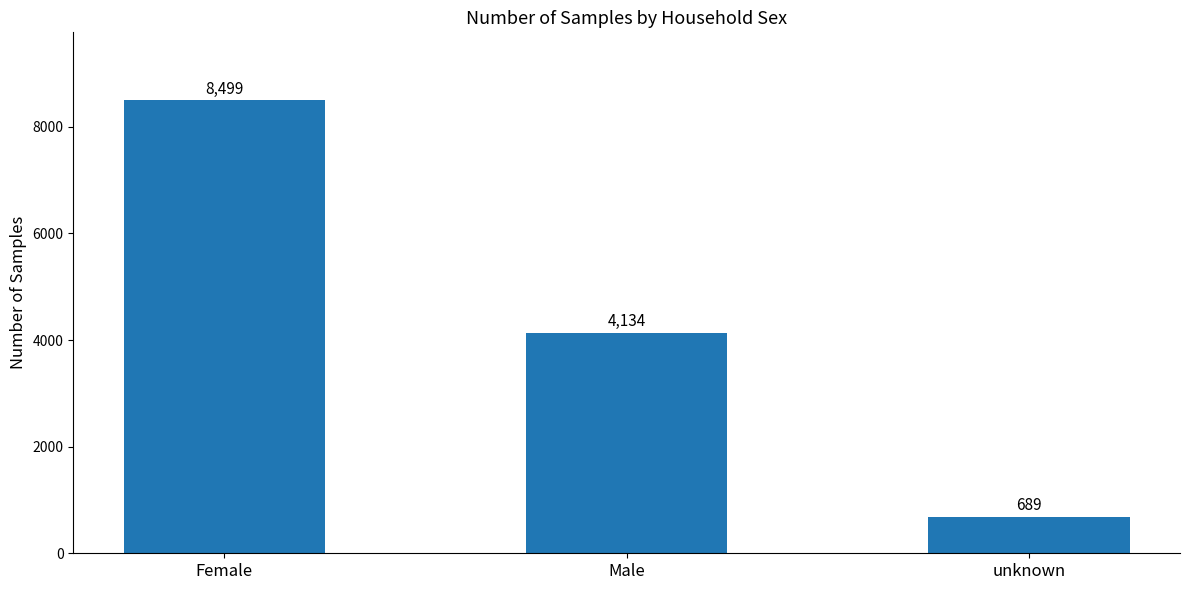

What is the greatest value displayed?

8499